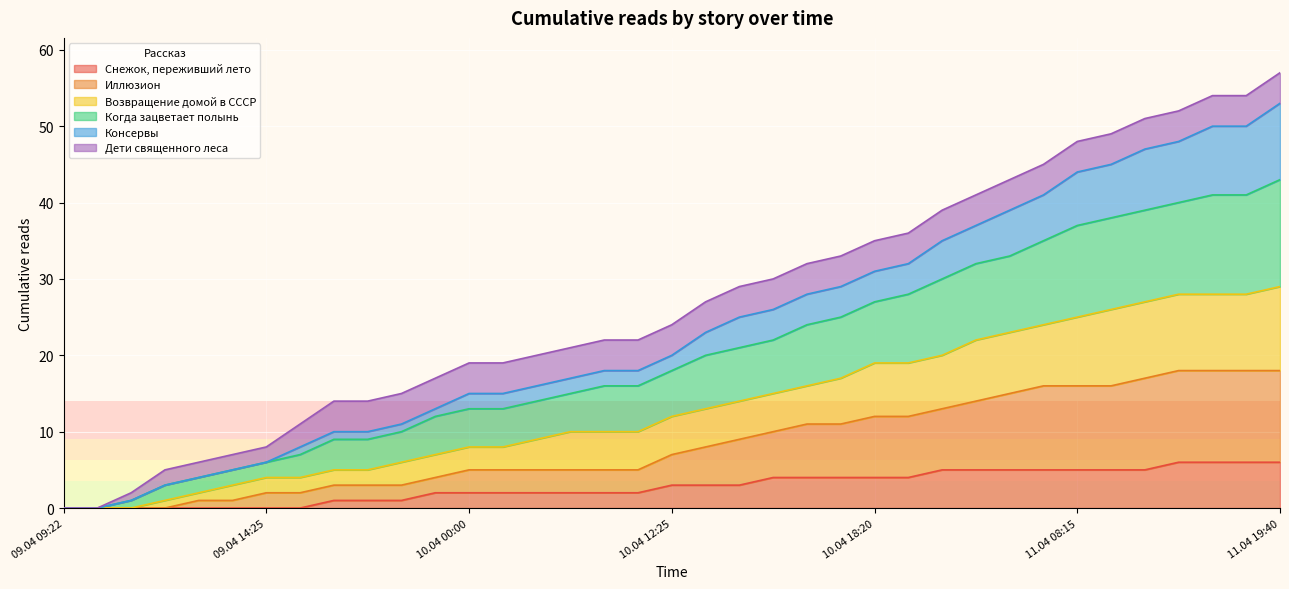

At how many categories does at least one series exceed 44?

8